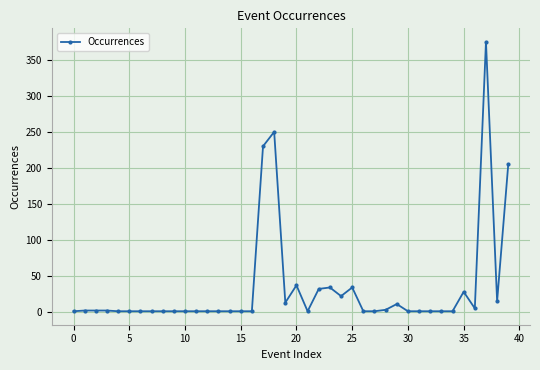

What is the maximum value shown in the chart?

375